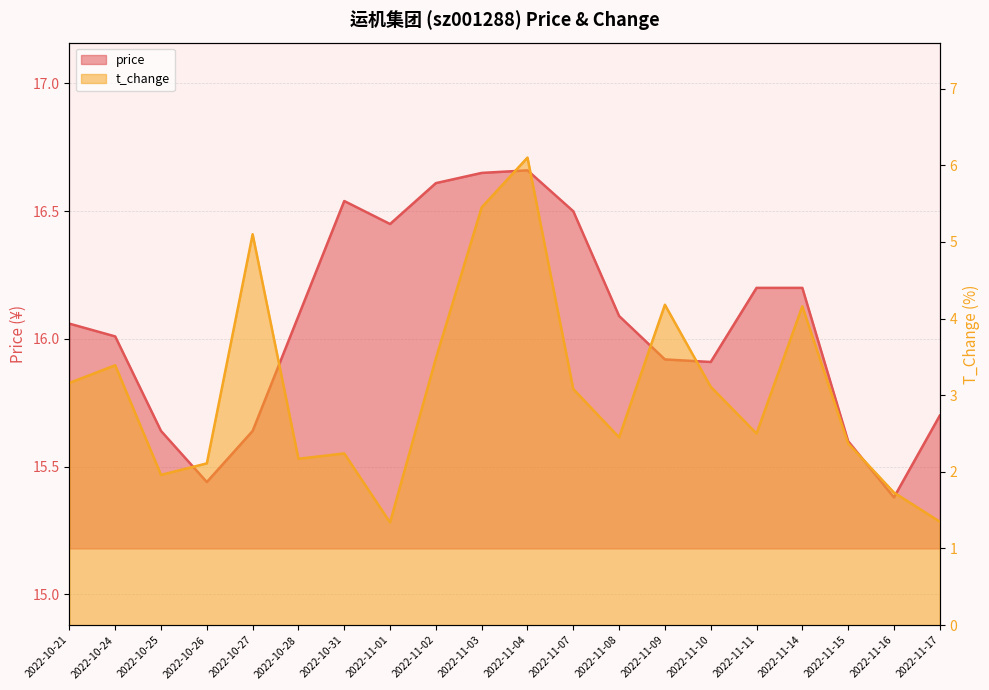

What is the average value of the t_change series?

3.1